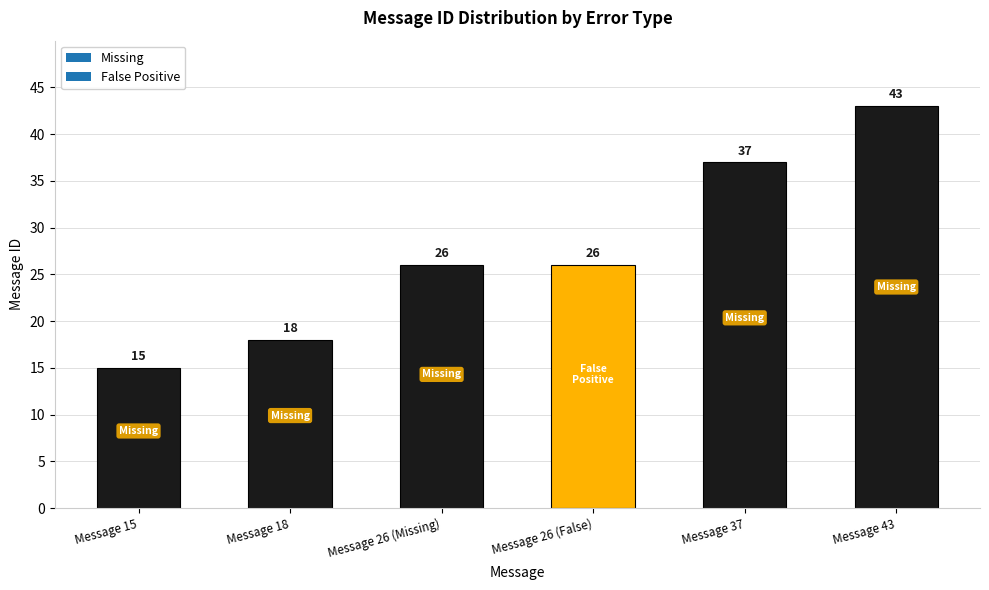

What is the value of the 3rd bar from the left?

26